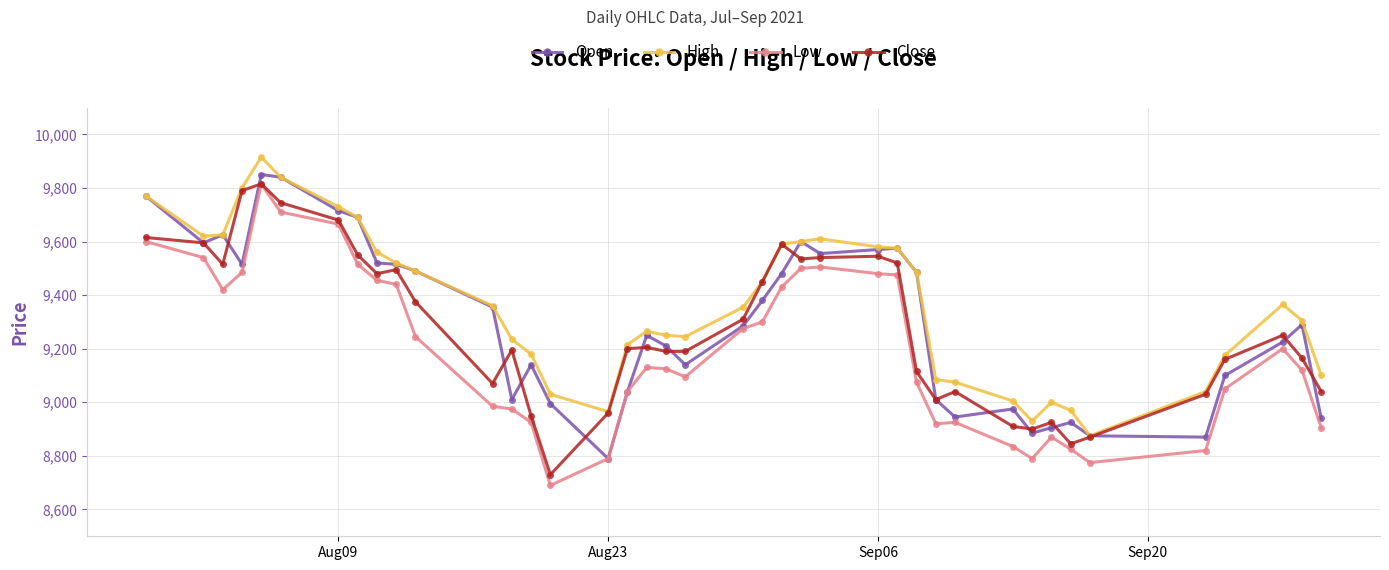

What is the value of the Low point at the 10th from the left?

9440